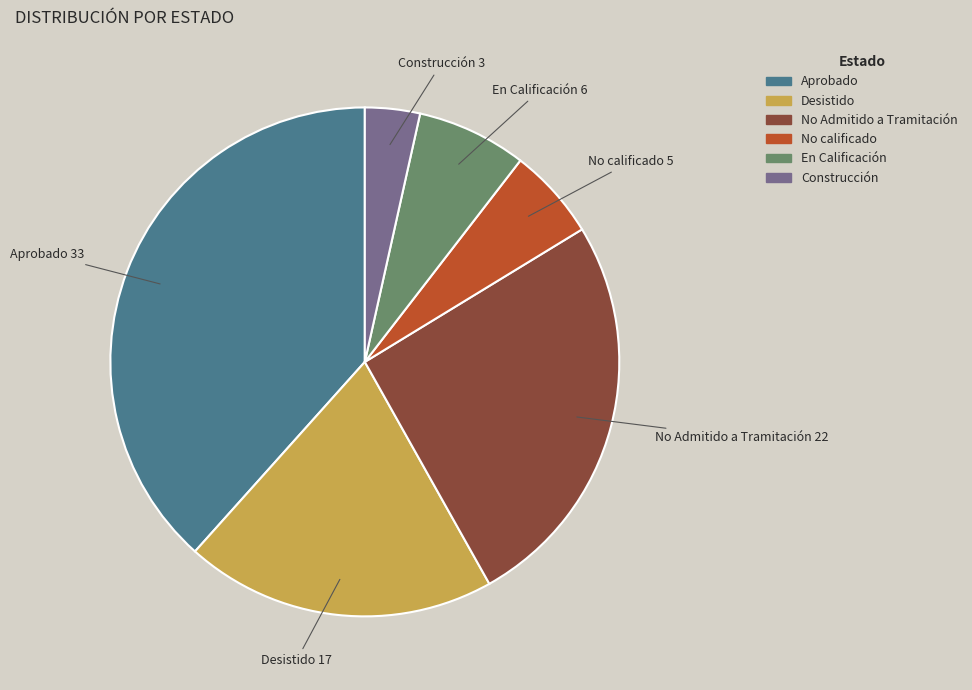

Between No Admitido a Tramitación and Desistido, which is larger?

No Admitido a Tramitación